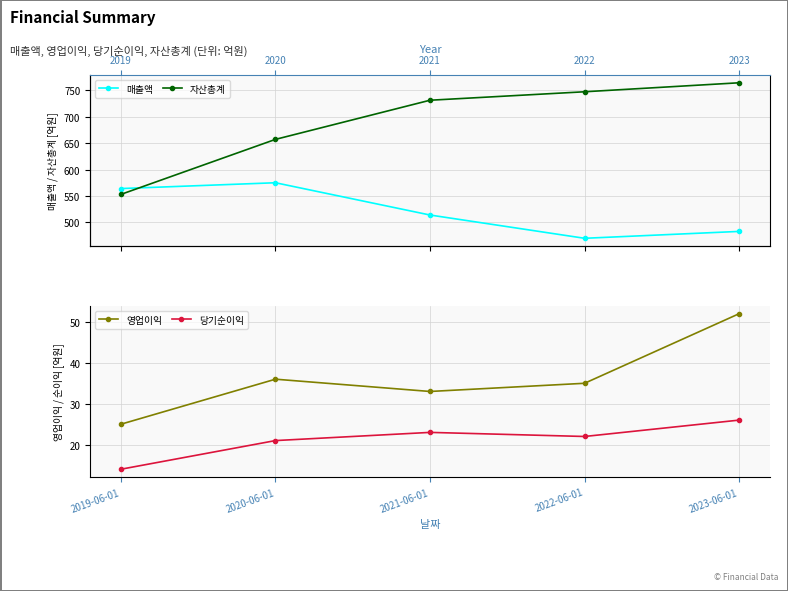

What is the difference between the 매출액 values at 2020-06-01 and 2021-06-01?

61